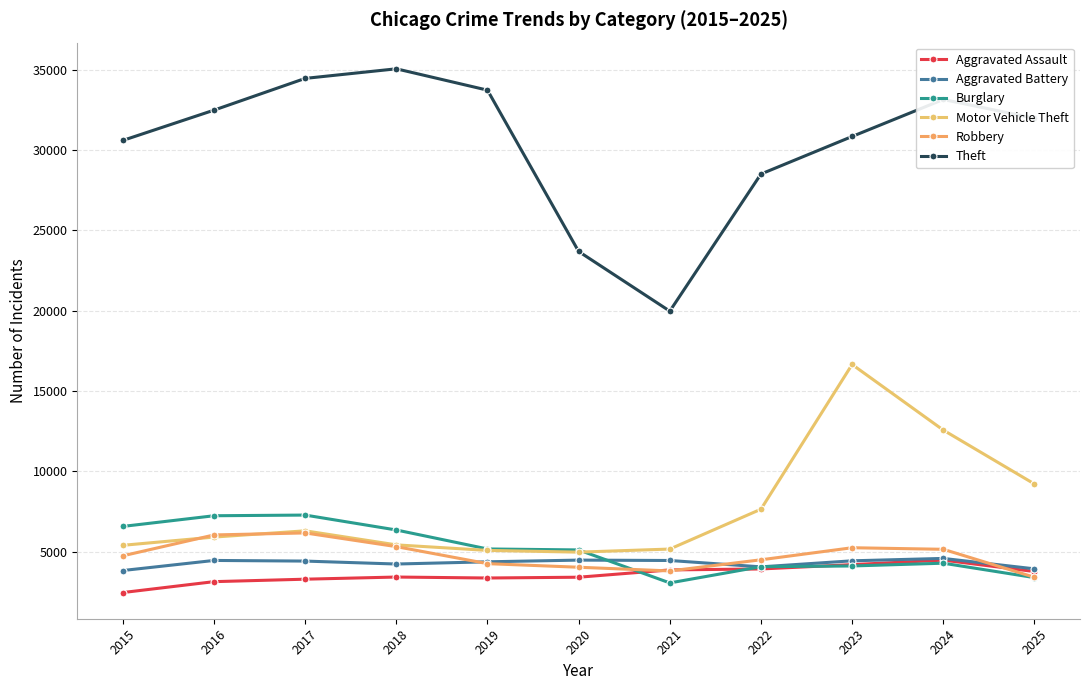

Is this an area chart (filled region under the line)?

No